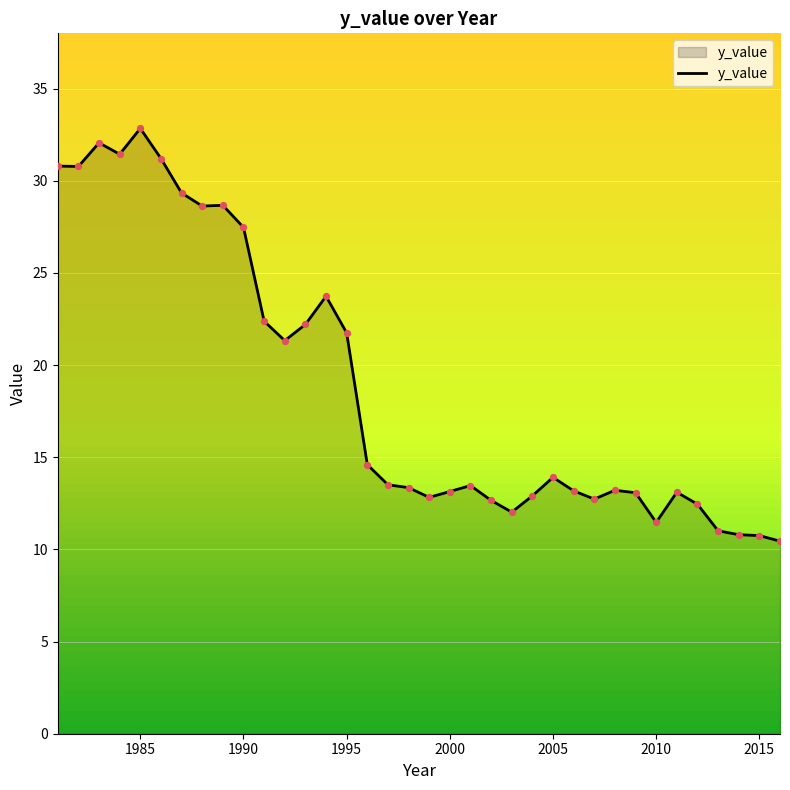

What is the difference between the maximum and minimum values?

22.4